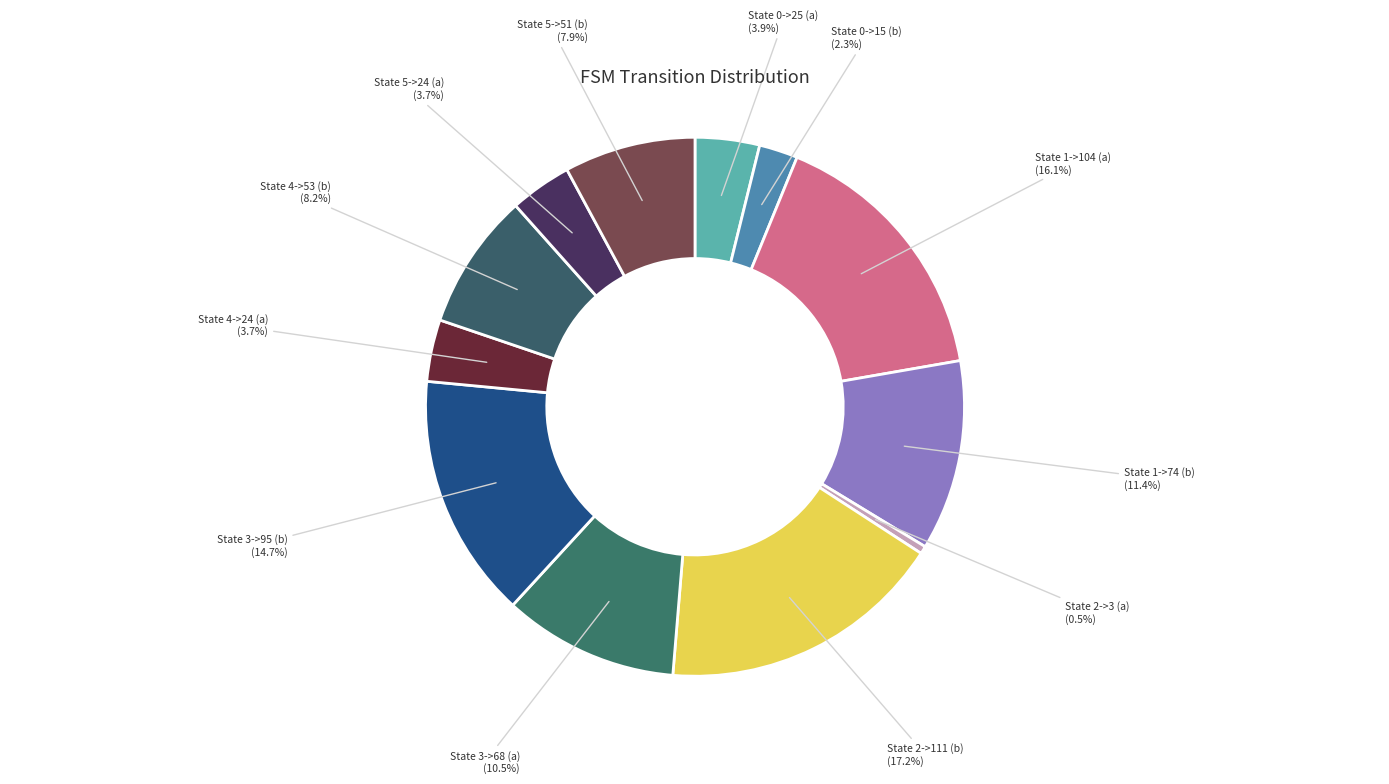

Rank the categories by value from highest to lowest.

State 2->111 (b), State 1->104 (a), State 3->95 (b), State 1->74 (b), State 3->68 (a), State 4->53 (b), State 5->51 (b), State 0->25 (a), State 4->24 (a), State 5->24 (a), State 0->15 (b), State 2->3 (a)